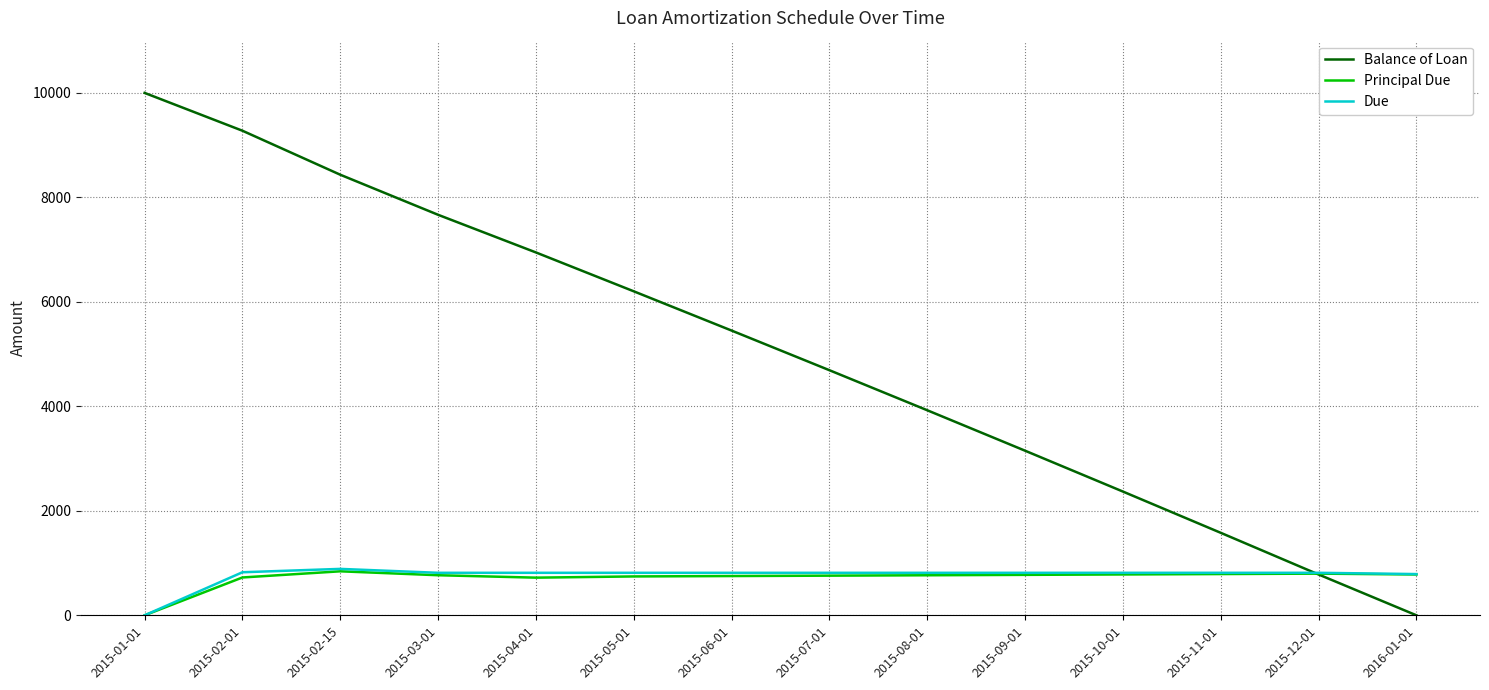

What is the sum of the Due values at 2015-02-15 and 2015-11-01?

1702.0